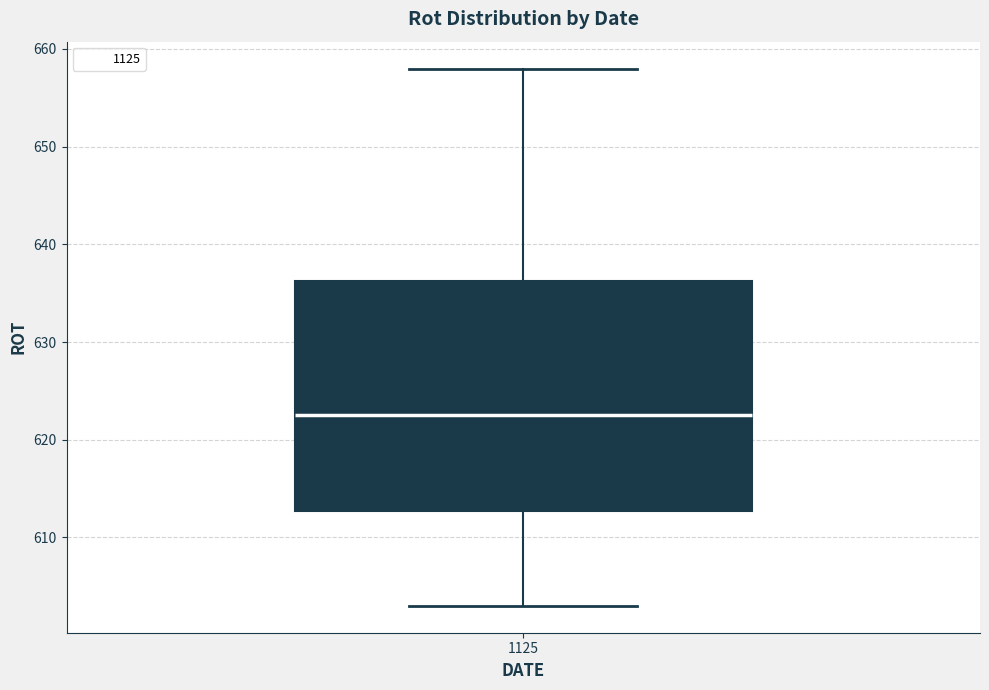

Read this box plot against the y-axis: the position of the median line, the range covered by the box, and the ends of both whiskers. The values are not printed on the chart, so give them approximately, as read against the axis.

median 623, box 613 to 636, whiskers 603 to 658